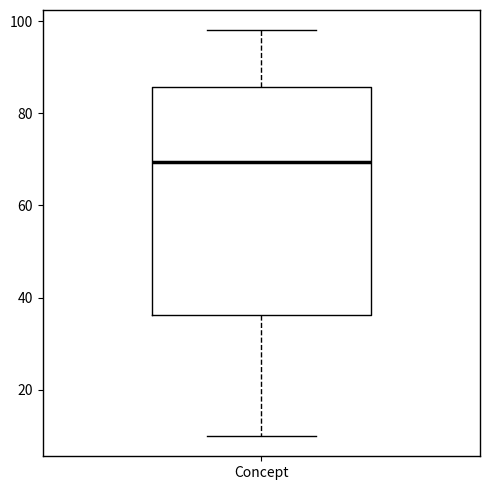

Where does the upper whisker of the box for Concept end on the y-axis? The values are not printed on the chart, so give them approximately, as read against the axis.

98